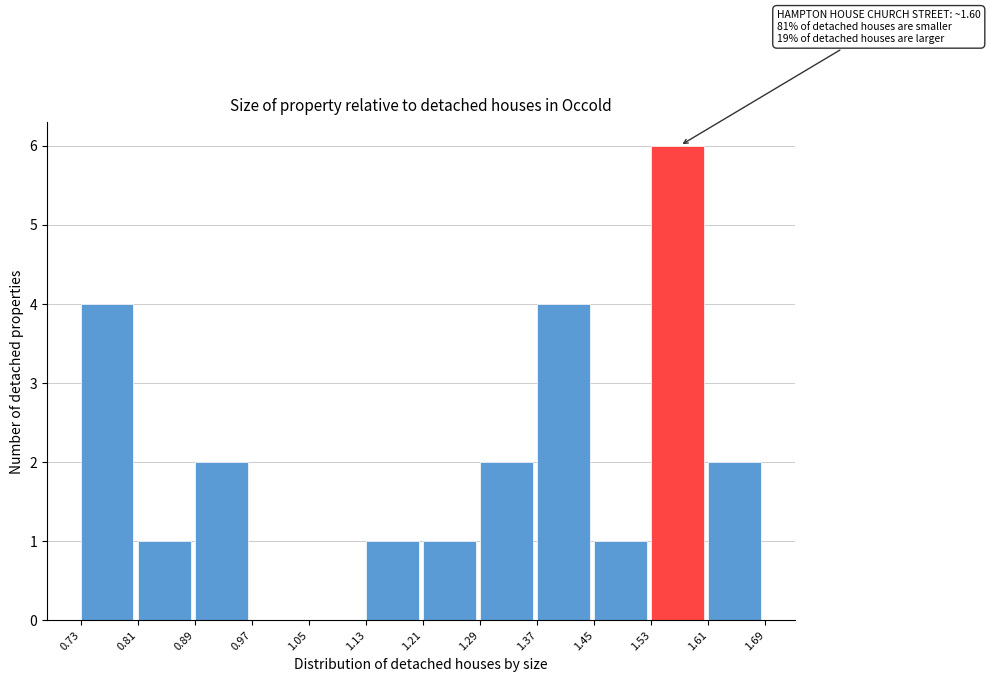

Which range on the x-axis has the tallest bar?

1.53 to 1.61